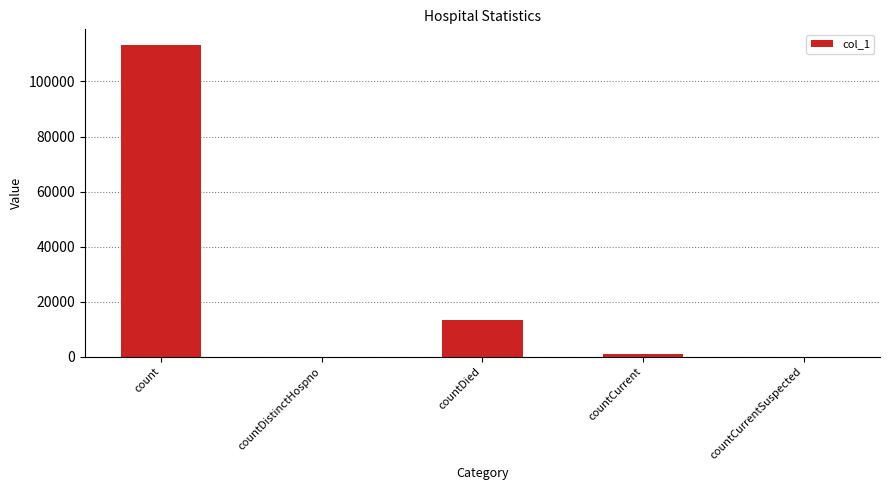

Between countCurrentSuspected and countCurrent, which is larger?

countCurrent